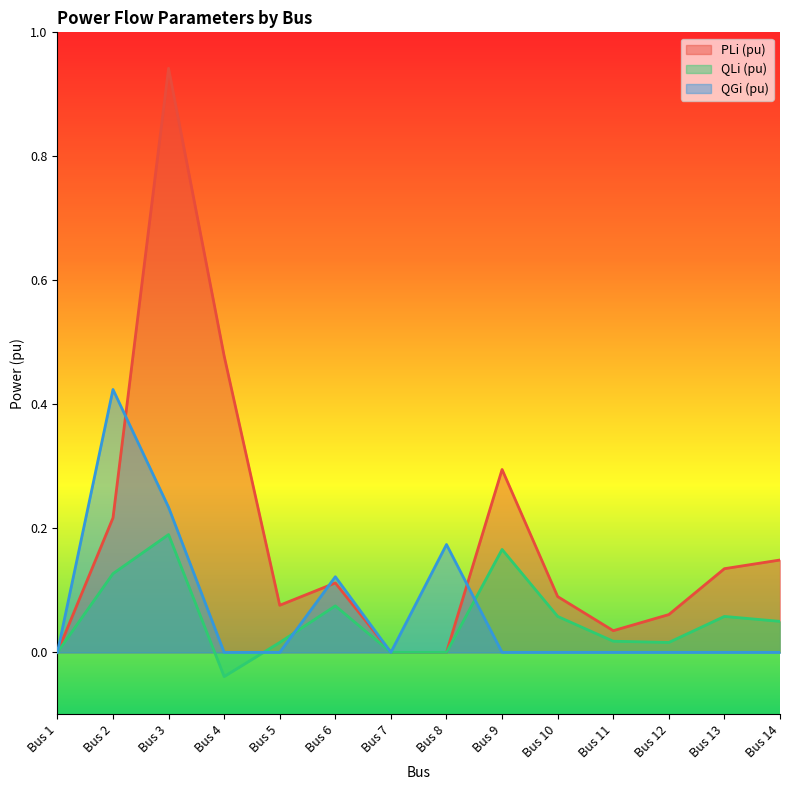

How many interior local peaks does the QLi (pu) series have?

4